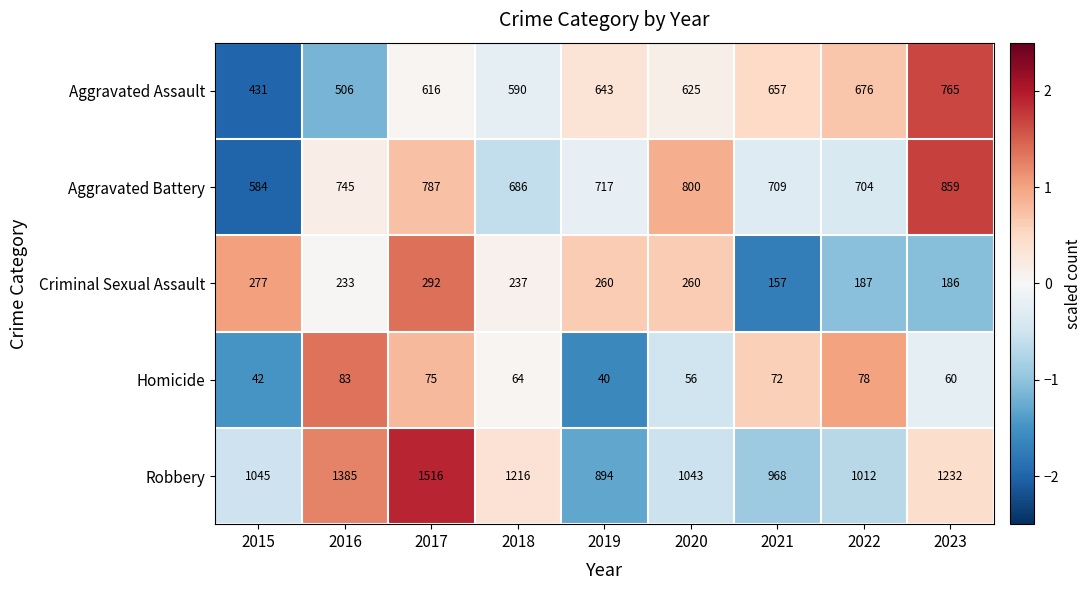

At which label does Criminal Sexual Assault first exceed 237?

2015